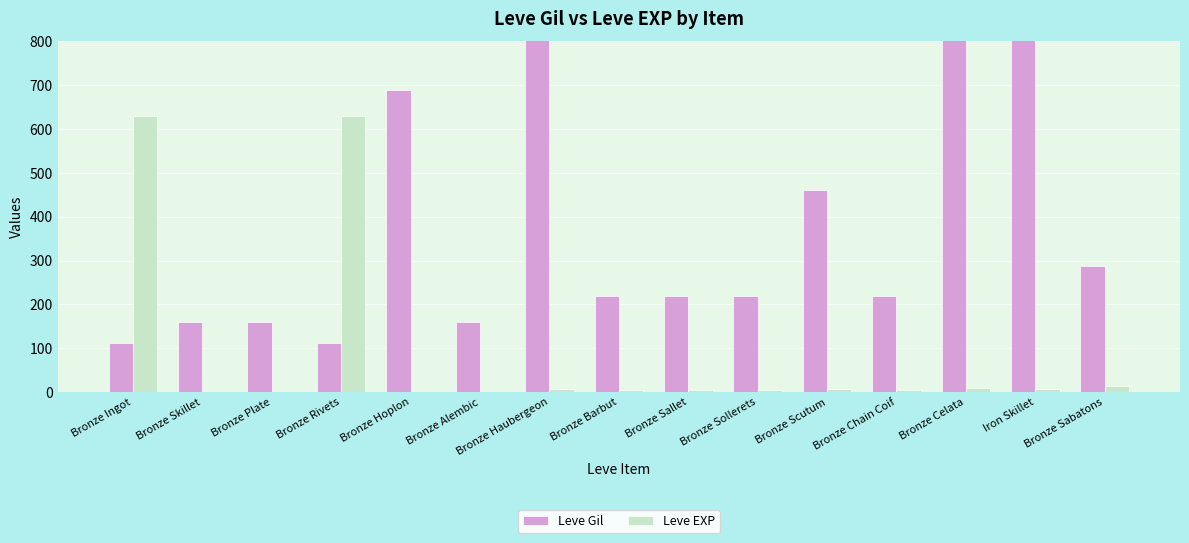

What position from the right is Bronze Haubergeon?

9